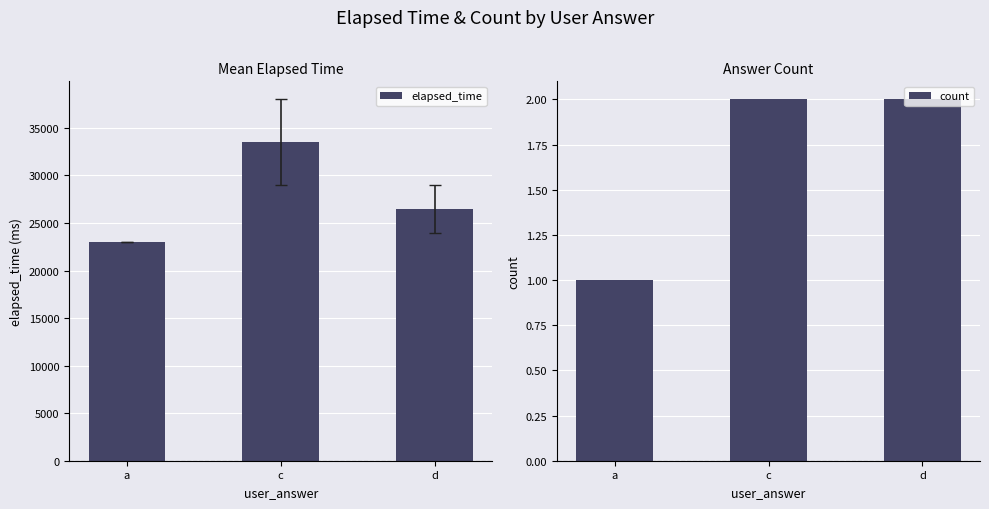

Does the chart contain any negative values?

No